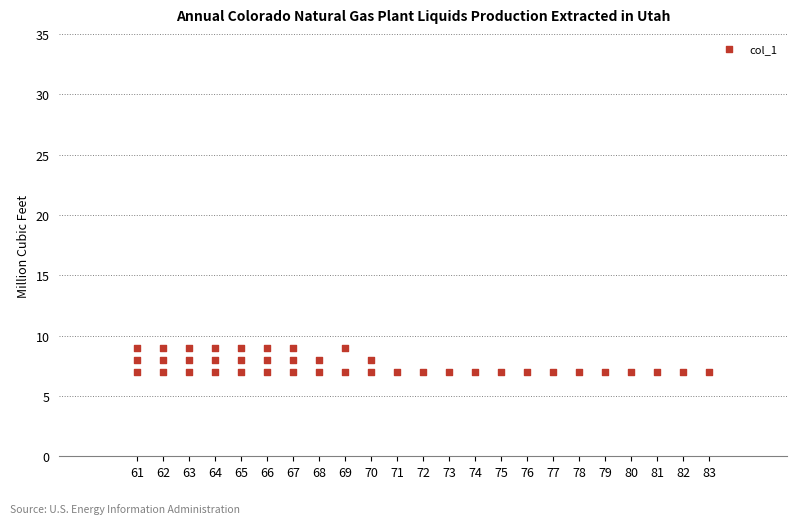

What is the range of X values (max minus min)?

22